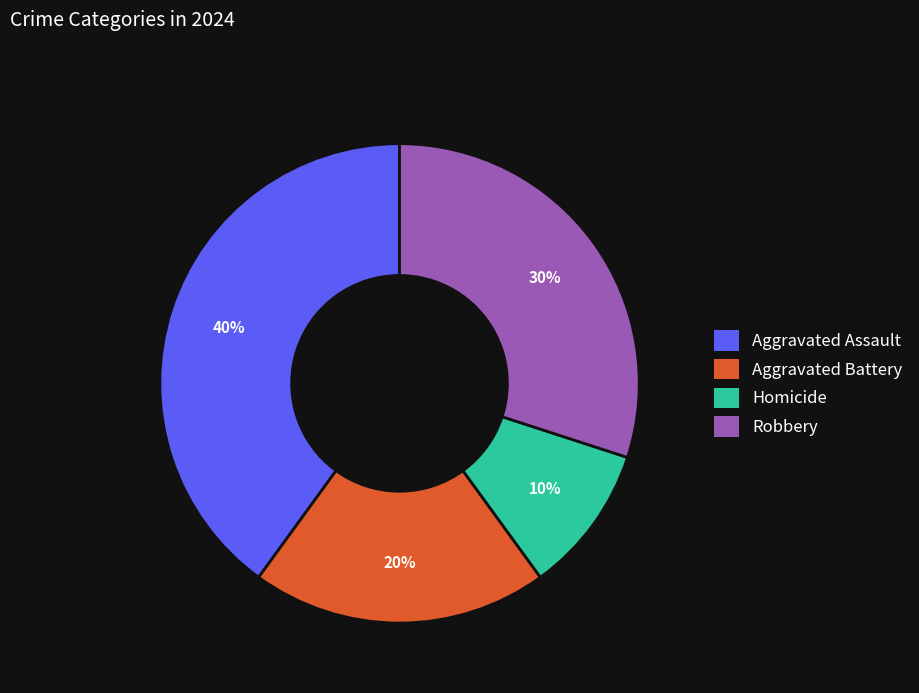

Is the sum of Aggravated Battery and Homicide greater than half?

No